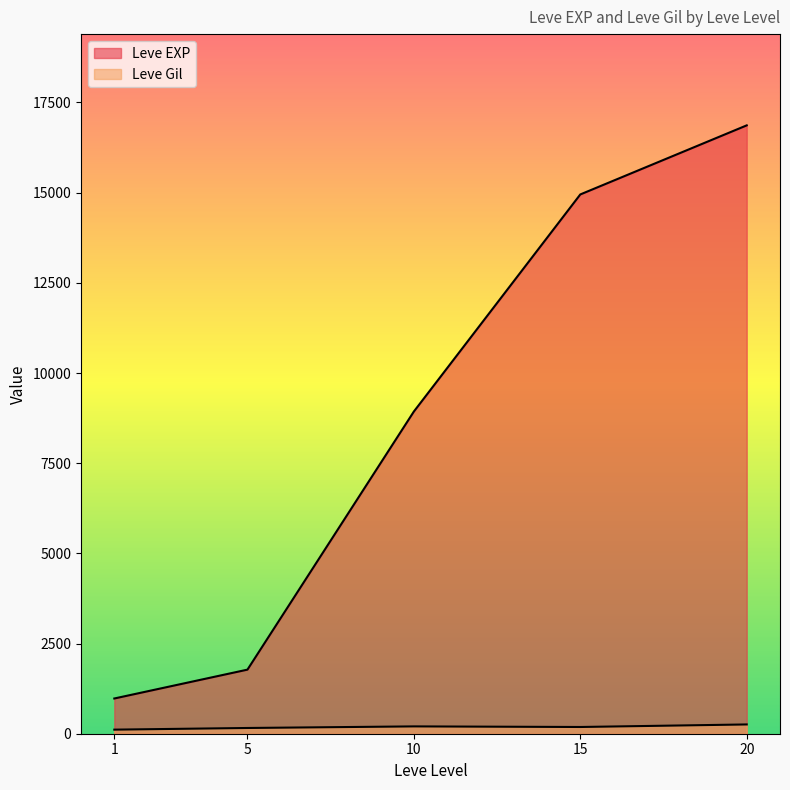

What are all the series names shown in the legend?

Leve EXP, Leve Gil